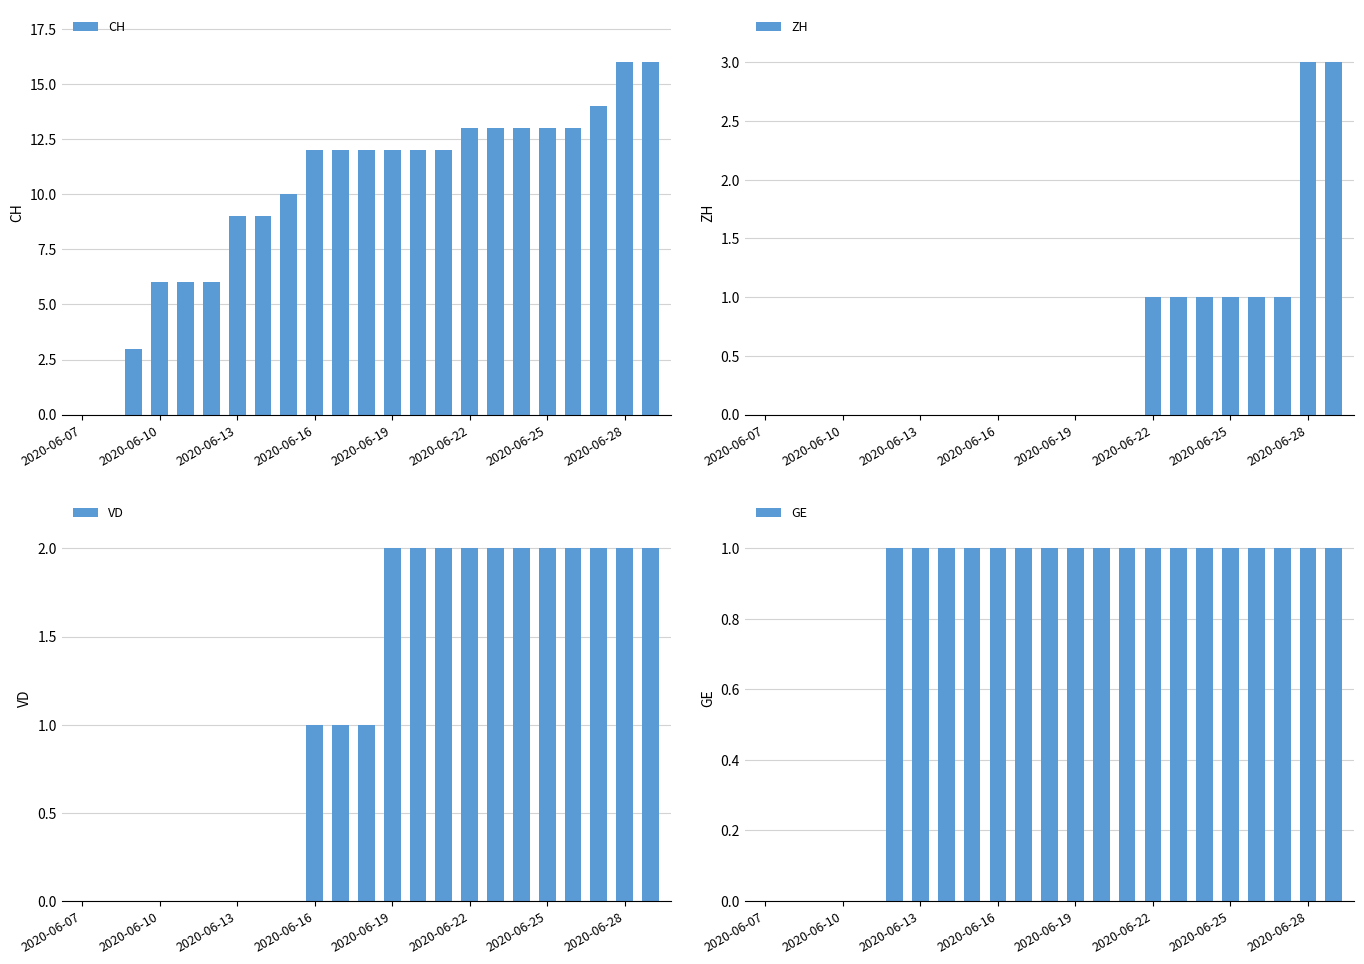

The value of CH at 2020-06-13 is 9. True or false?

True